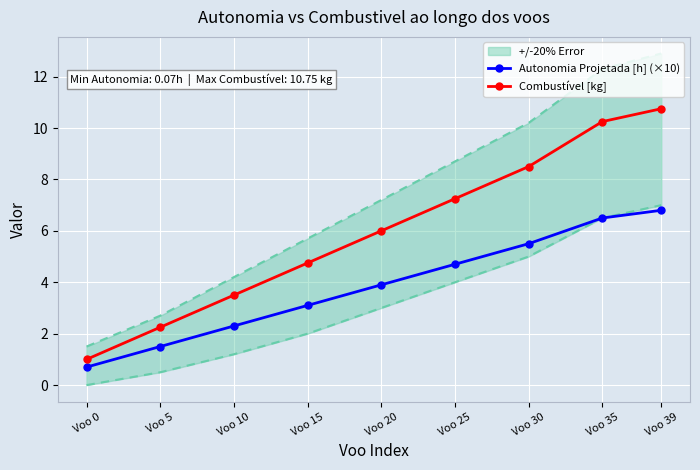

At which category does the chart reach its peak across all series?

Voo 39